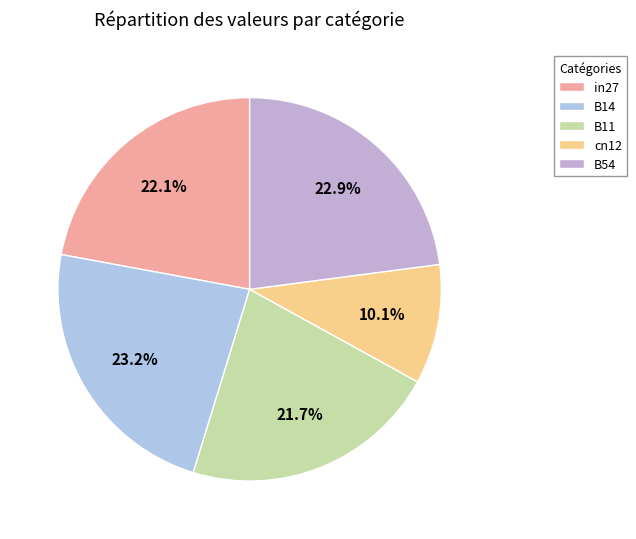

Which has a higher value, B14 or cn12?

B14